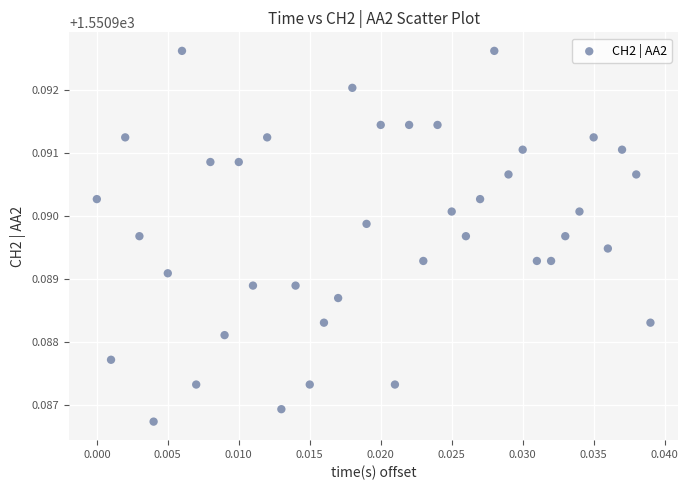

How many points are shown in the scatter plot?

40